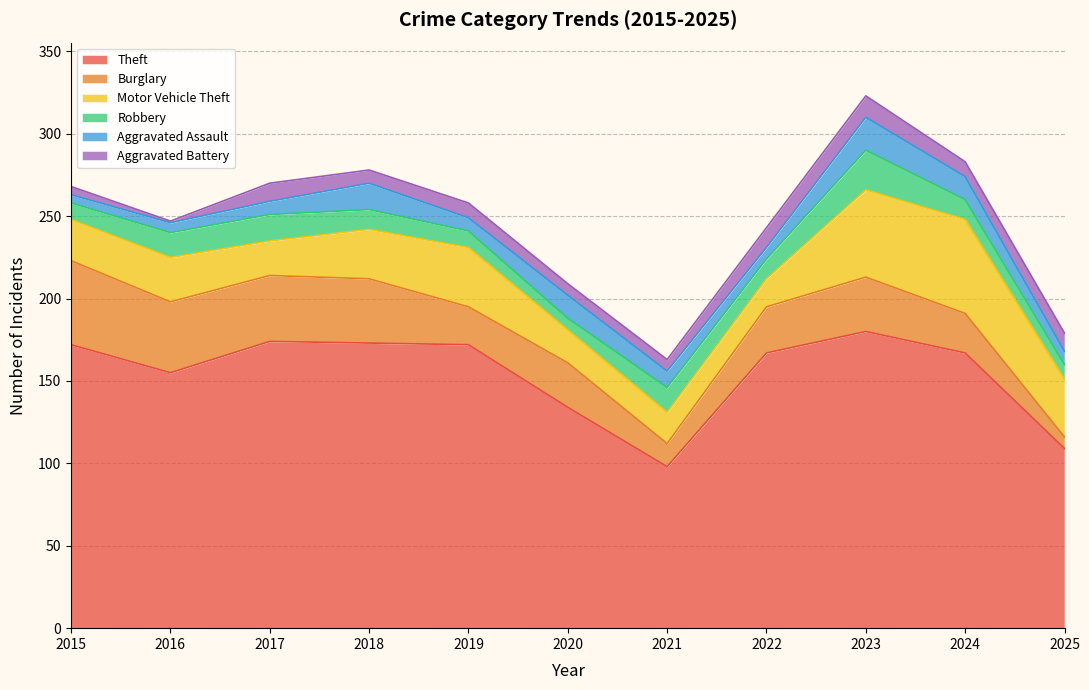

Which series has the widest spread of values?

Theft